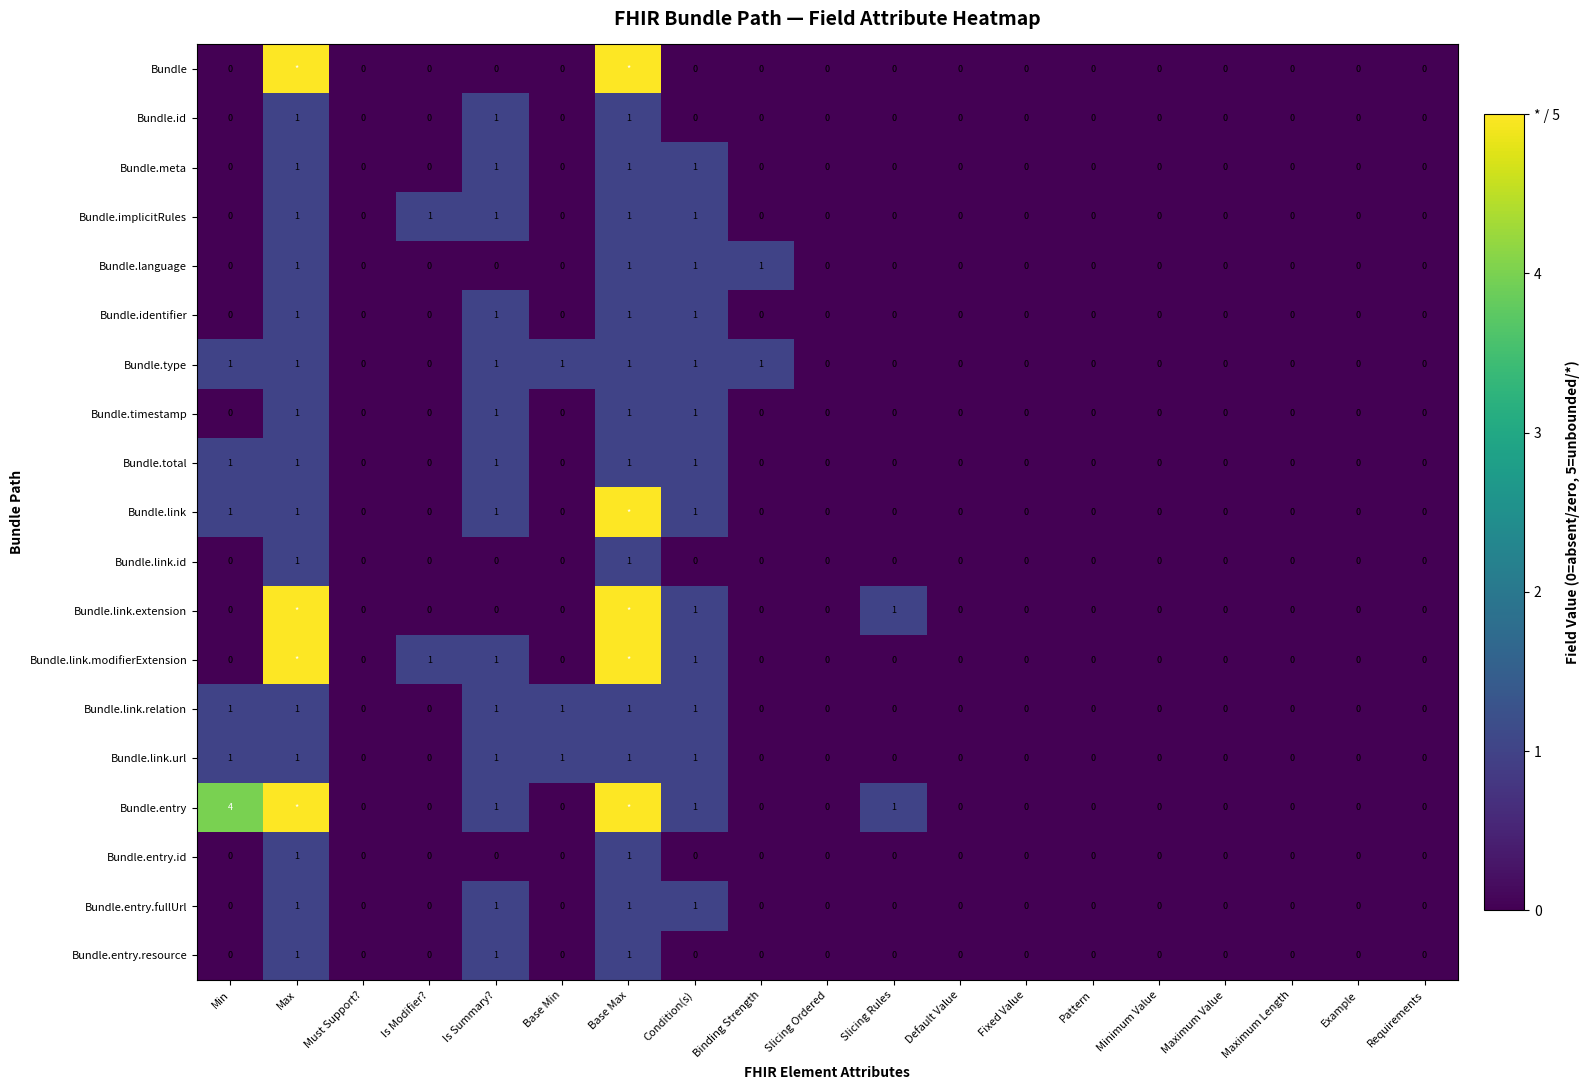

What is the total value across all series at Is Summary??

14